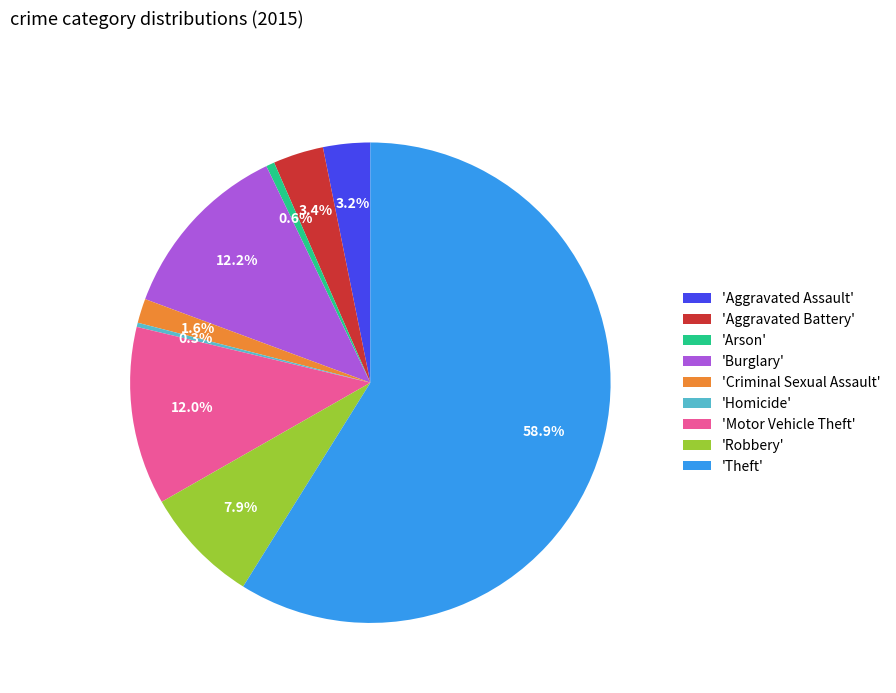

Between 'Homicide' and 'Theft', which is larger?

'Theft'